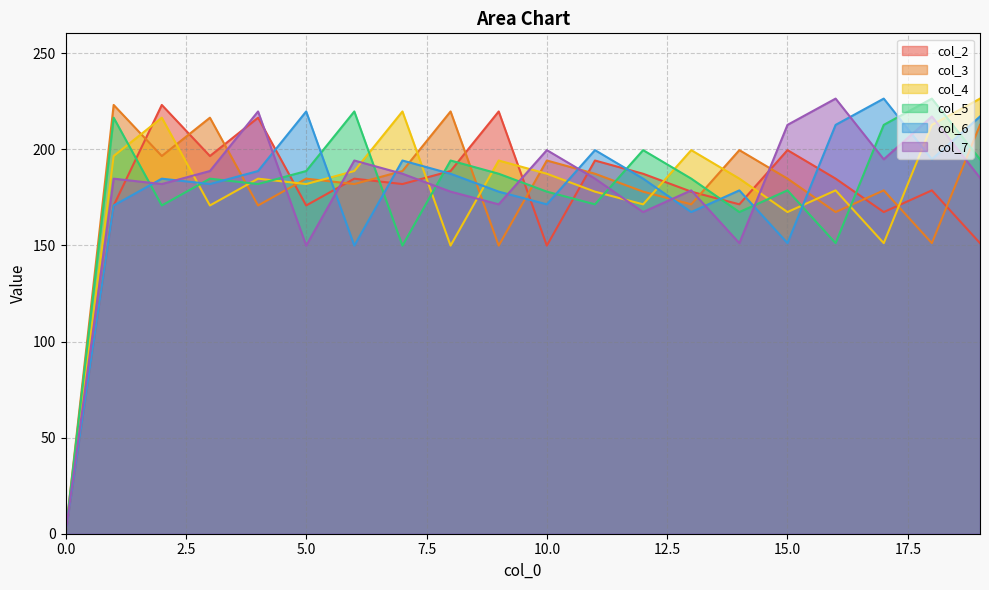

What is the difference between the col_3 values at 18 and 15?

33.6